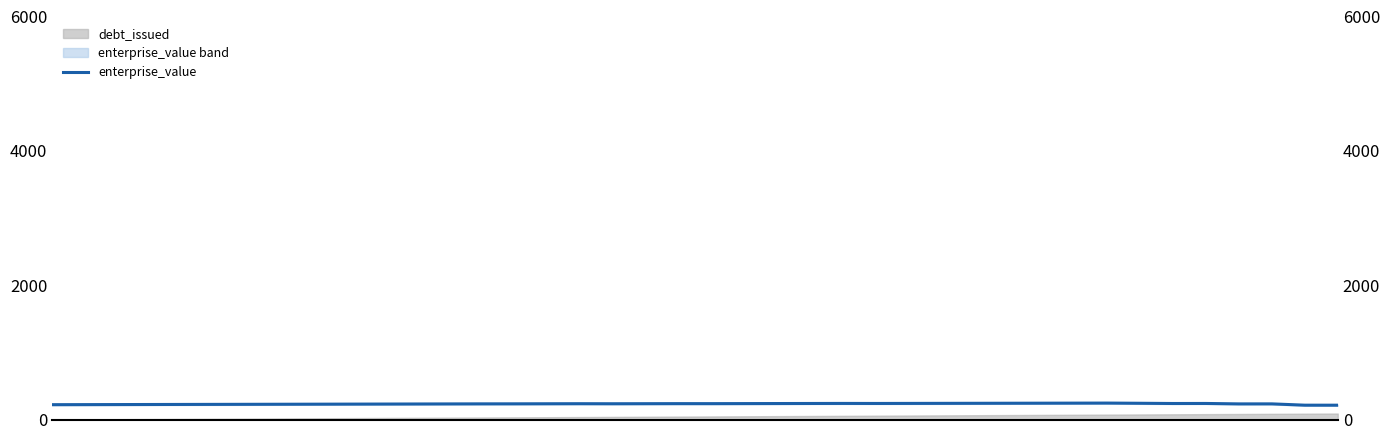

Reading left to right, what are all the values shown in this chart?

220.6	221.5	222.4	223.4	224.3	225.2	226.1	227.1	228.0	229.0	230.0	230.9	231.9	232.9	233.3	234.3	235.3	234.5	235.3	236.2	236.1	236.9	237.7	238.5	239.4	238.8	239.6	240.4	241.2	242.0	242.8	243.7	244.5	241.6	238.3	238.8	232.4	232.7	213.2	213.1